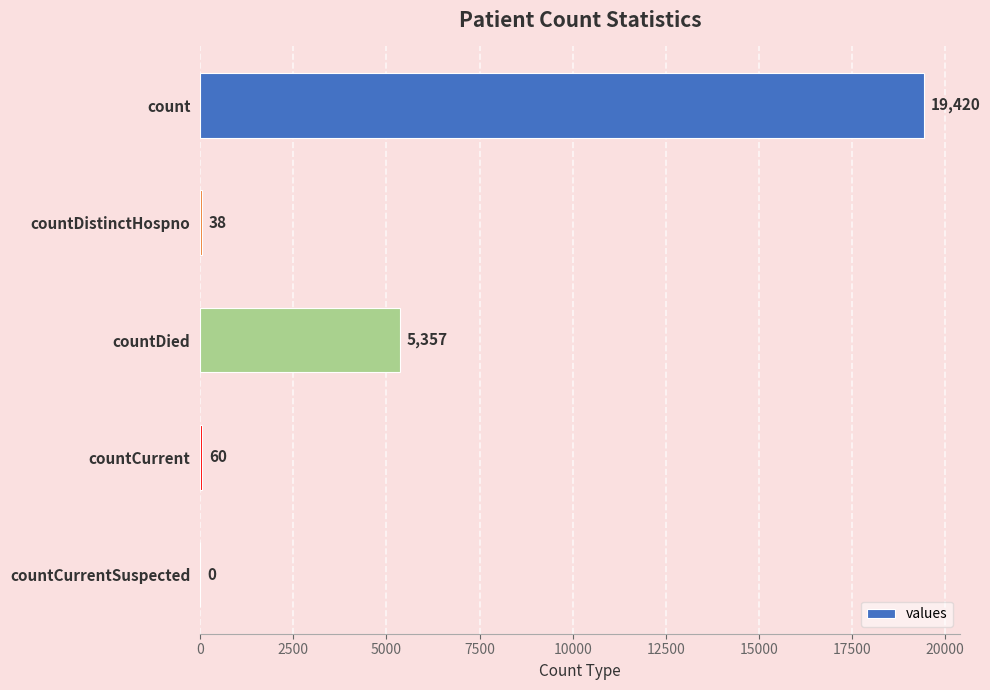

What is the maximum value shown in the chart?

19420